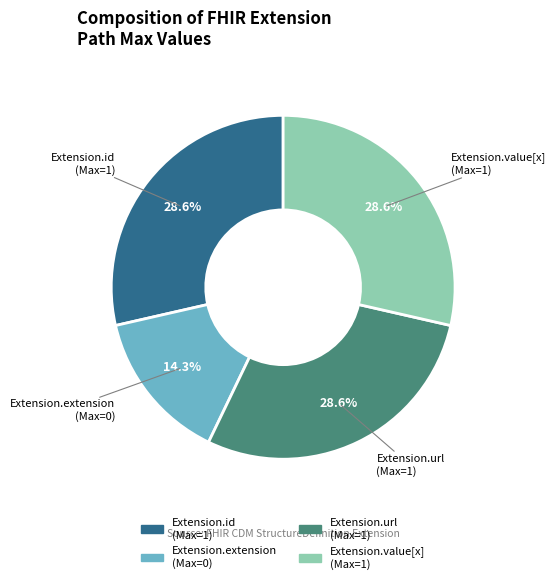

Approximately how many times larger is the value at Extension.id (Max=1) compared to Extension.value[x] (Max=1)?

1.0